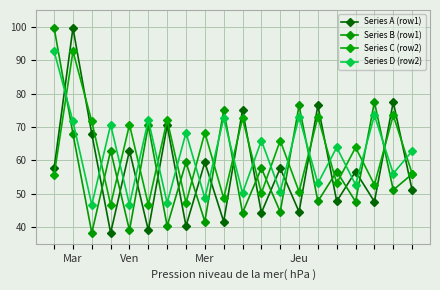

True or false: Series D (row2) and Series B (row1) intersect in this chart.

True